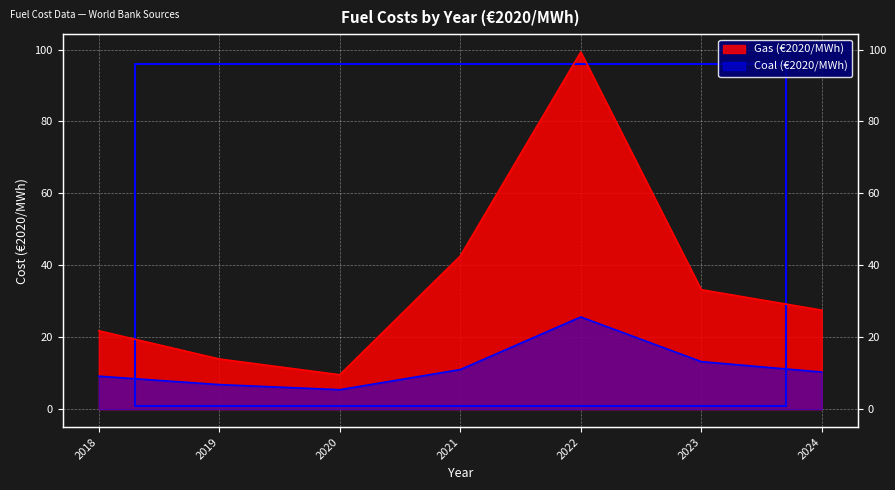

How many distinct data groups are displayed?

2